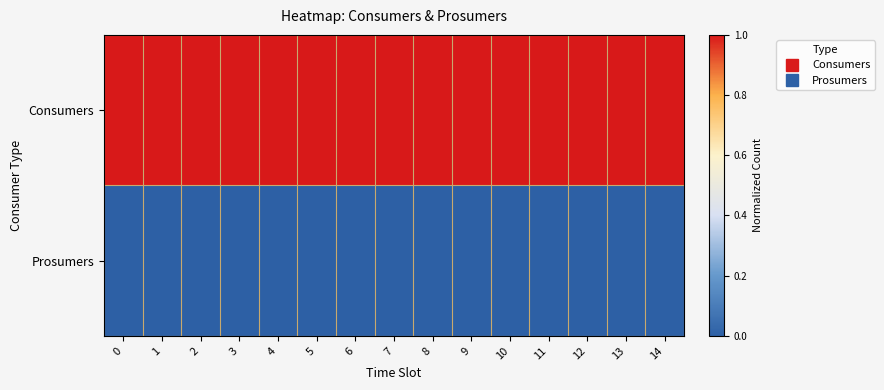

Reading left to right, extract all data points from this chart.

Consumers: 0=1.0	1=1.0	2=1.0	3=1.0	4=1.0	5=1.0	6=1.0	7=1.0	8=1.0	9=1.0	10=1.0	11=1.0	12=1.0	13=1.0	14=1.0
Prosumers: 0=0.0	1=0.0	2=0.0	3=0.0	4=0.0	5=0.0	6=0.0	7=0.0	8=0.0	9=0.0	10=0.0	11=0.0	12=0.0	13=0.0	14=0.0